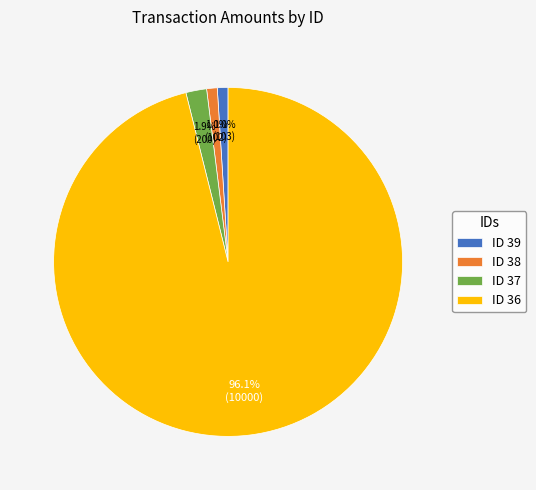

To the nearest percent, what is the difference between the largest and smallest slice percentages?

95%